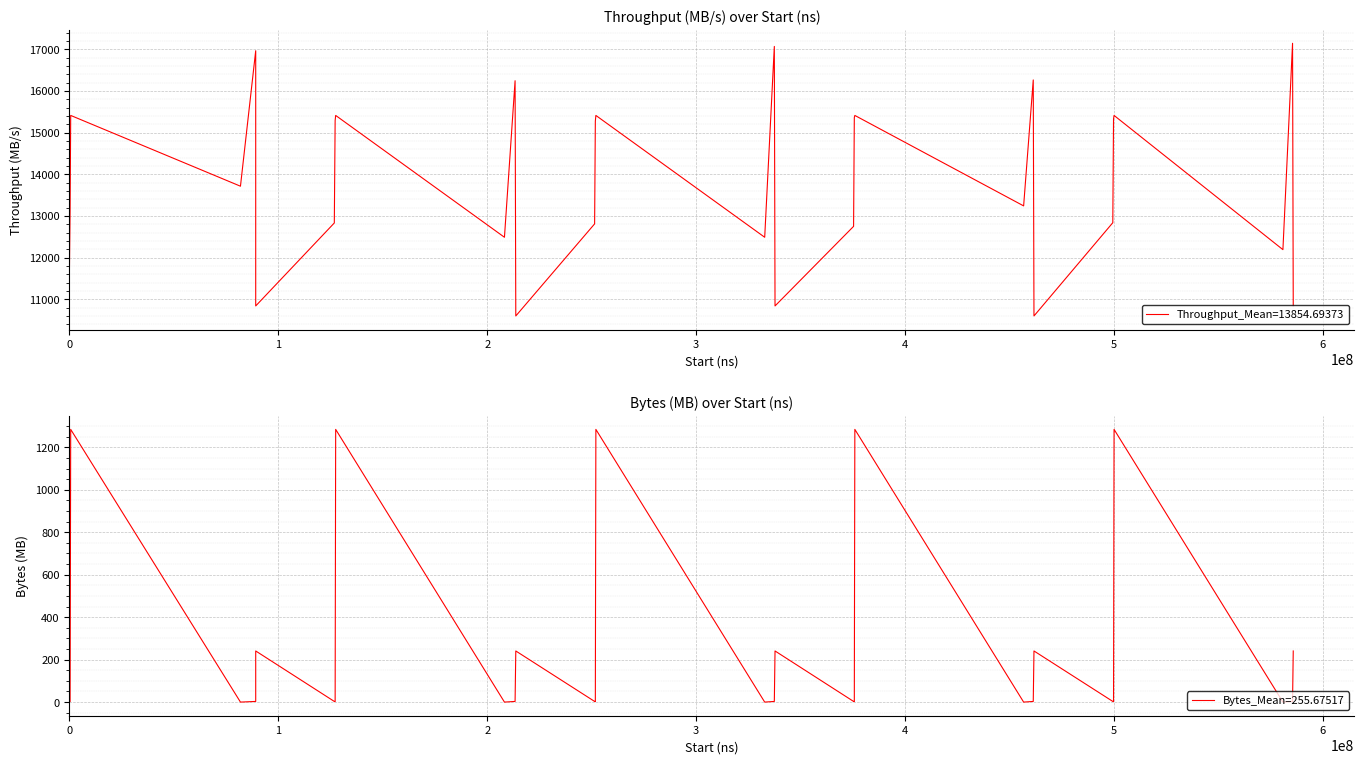

What is the difference between the second highest and minimum values in the Bytes (MB) series?

1284.5